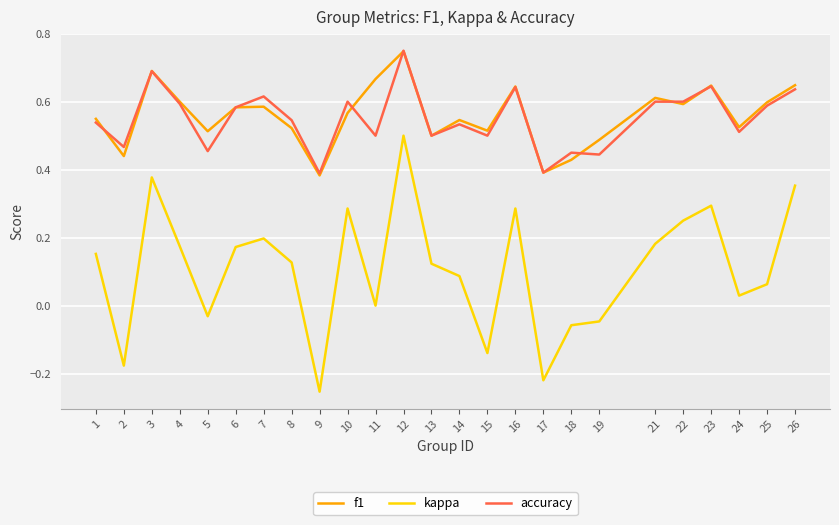

True or false: accuracy and kappa cross at least once.

False